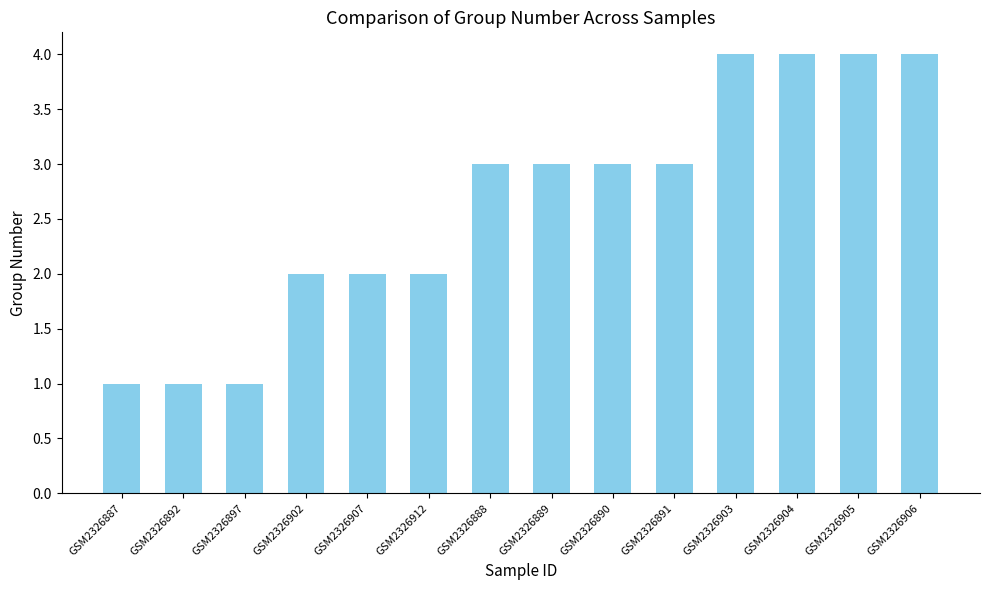

Reading left to right, extract all data points from this chart.

GSM2326887=1	GSM2326892=1	GSM2326897=1	GSM2326902=2	GSM2326907=2	GSM2326912=2	GSM2326888=3	GSM2326889=3	GSM2326890=3	GSM2326891=3	GSM2326903=4	GSM2326904=4	GSM2326905=4	GSM2326906=4